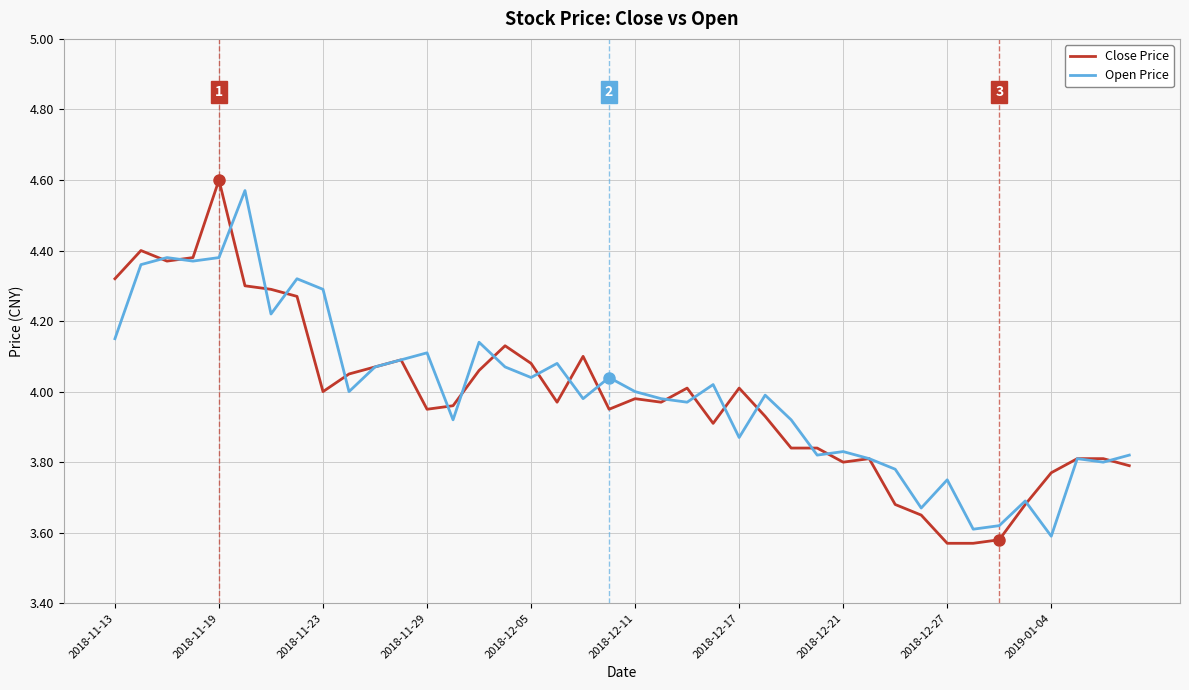

How many lines are shown in the chart?

2